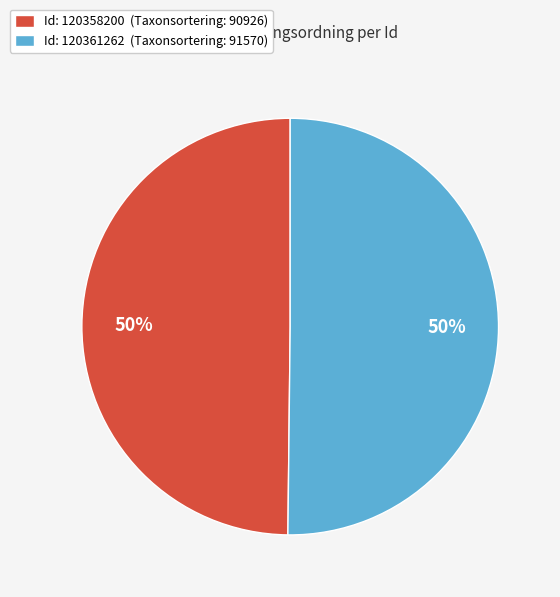

Is the sum of Id: 120358200 (Taxonsortering: 90926) and Id: 120361262 (Taxonsortering: 91570) greater than half?

Yes